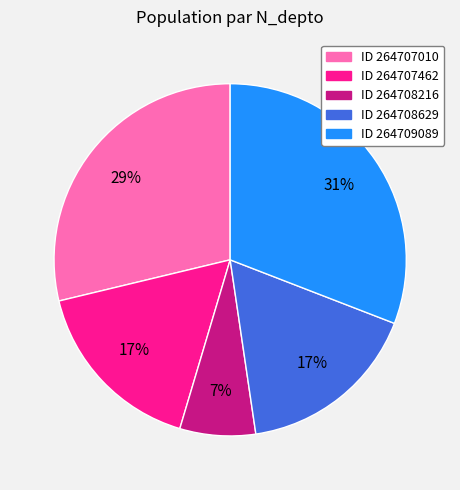

Is there a majority slice in this chart?

No